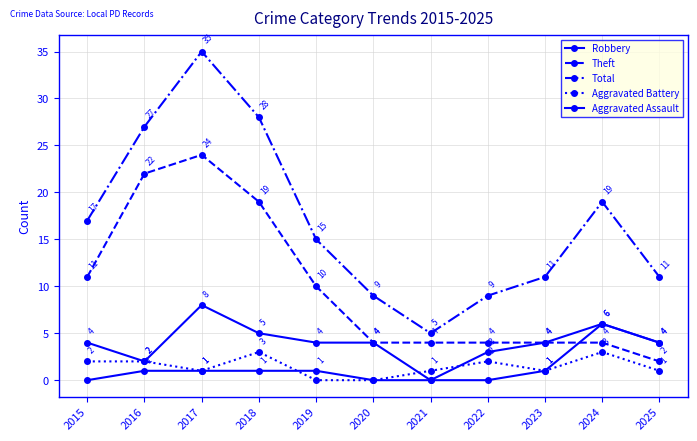

Count the number of categories in the chart.

11